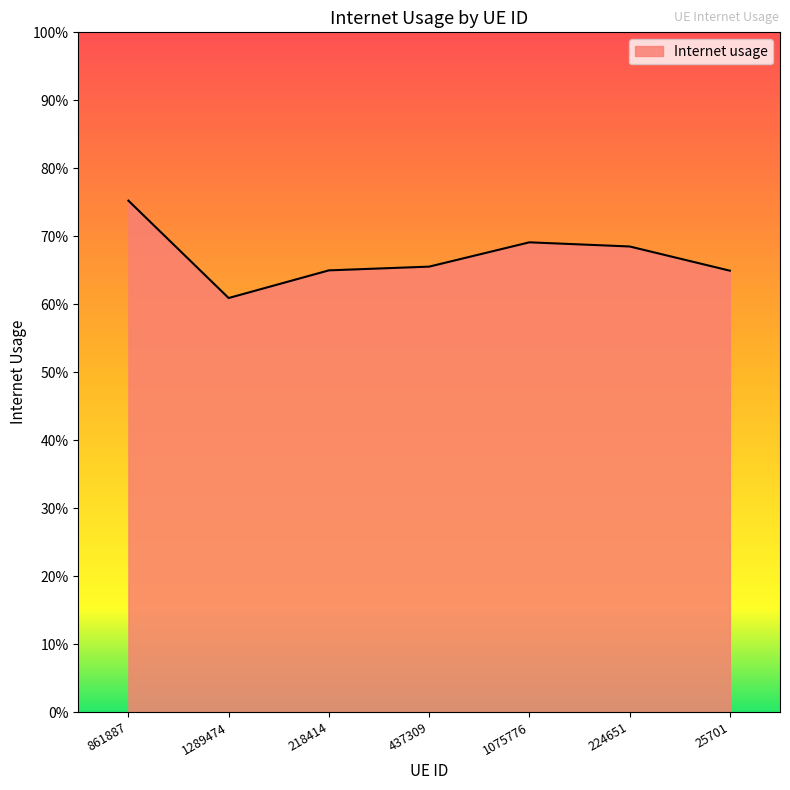

How many points are higher than both their immediate neighbors (excluding endpoints)?

1